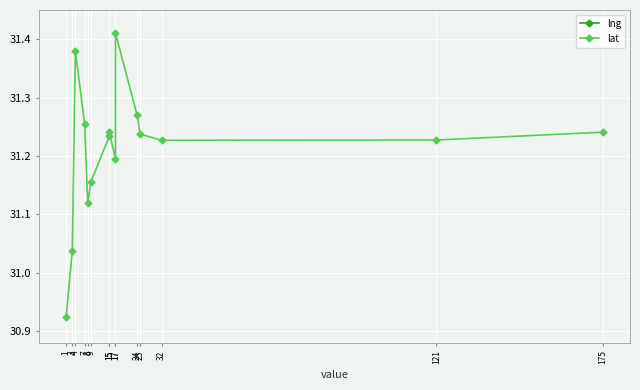

What is the value of the lat point at the 5th from the left?

31.1